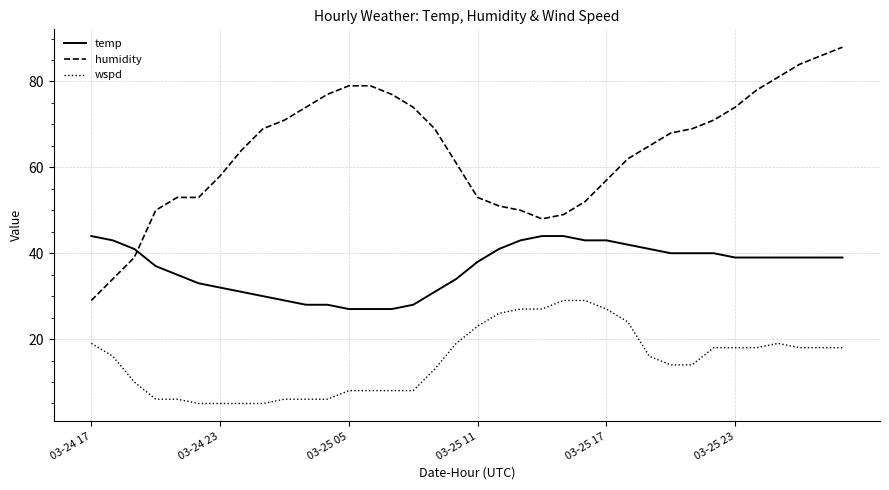

True or false: temp and wspd cross at least once.

False